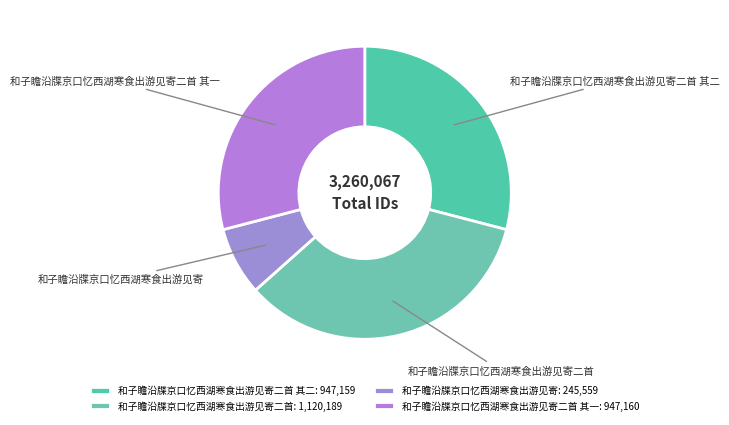

Does any single category account for the majority?

No